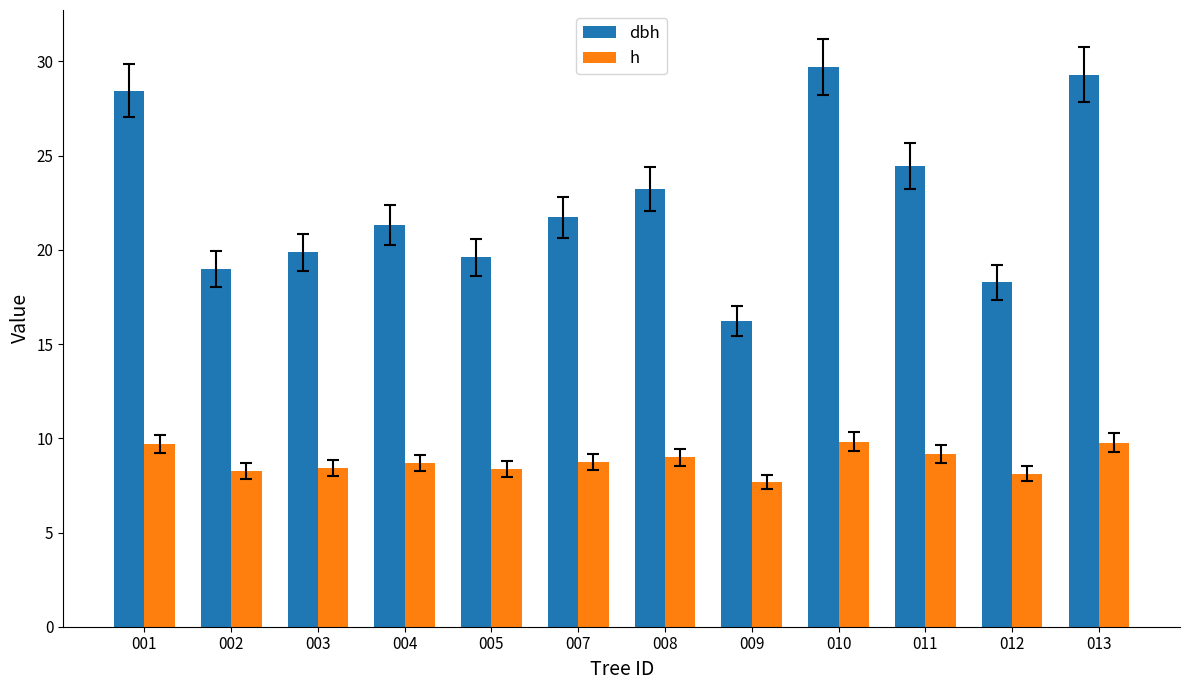

Rank the series by their average value, from lowest to highest.

h, dbh